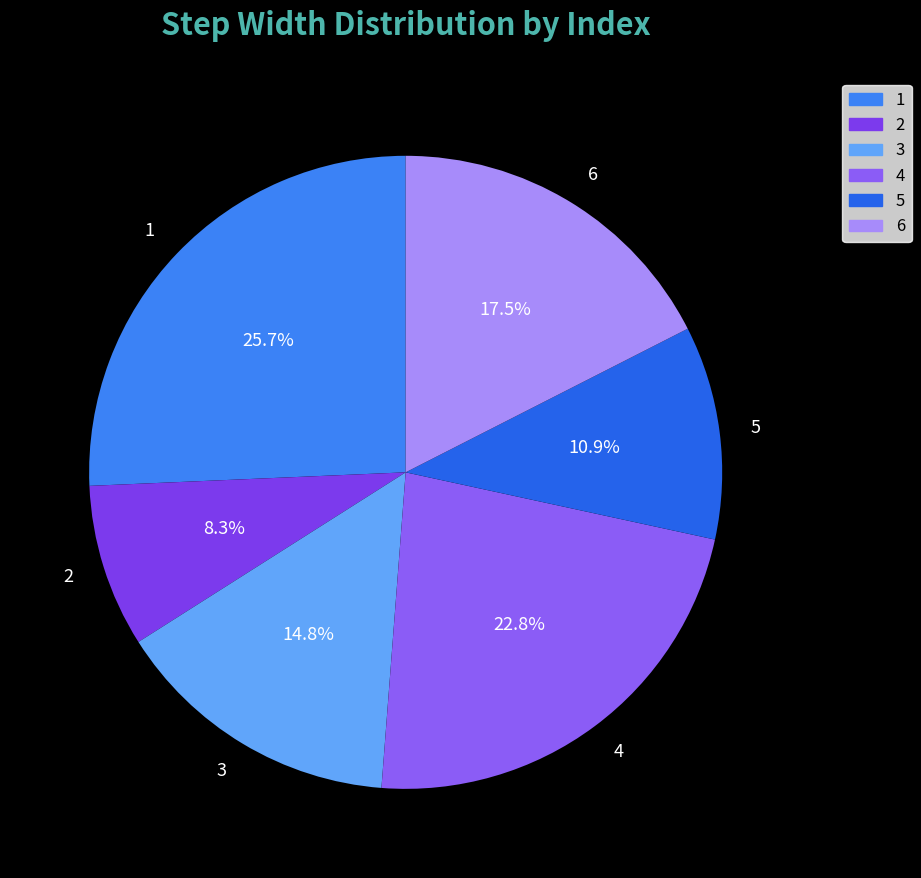

Is there any slice that represents more than half of the pie?

No